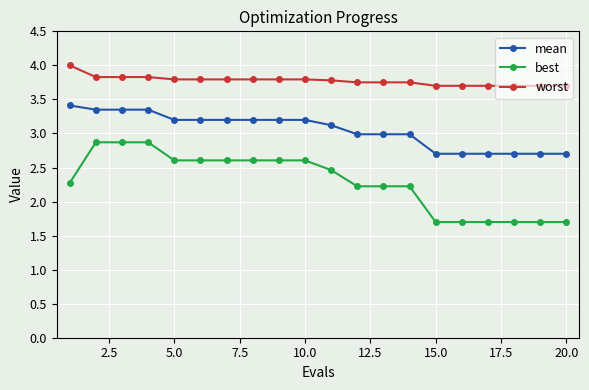

Rank the series by their average value, from lowest to highest.

best, mean, worst